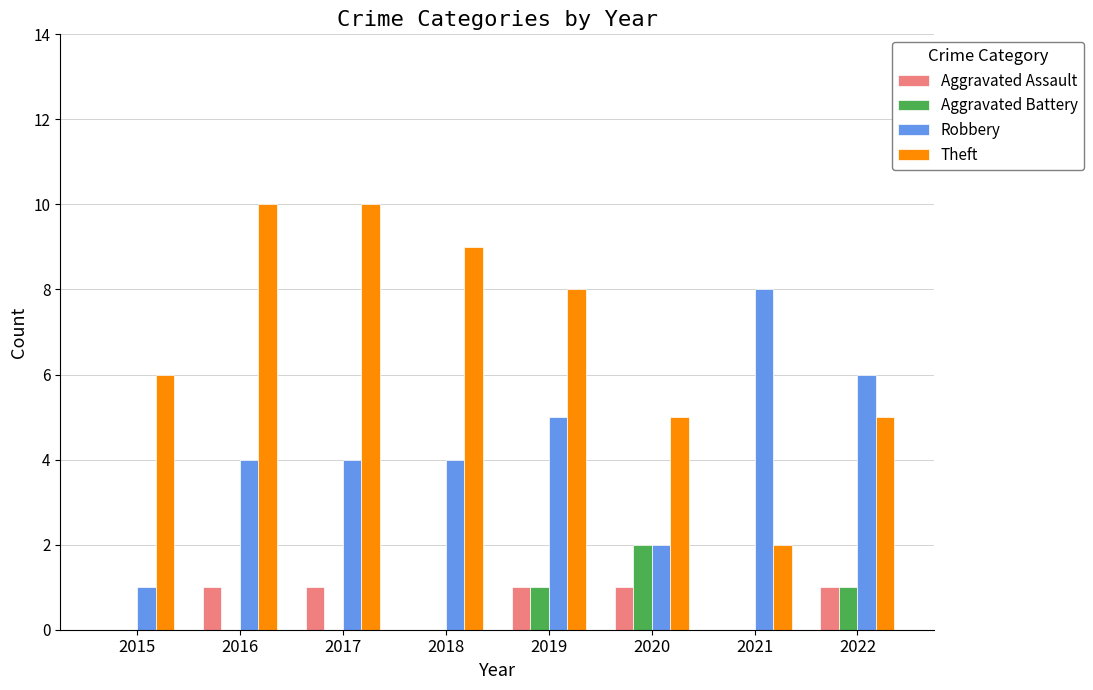

Reading left to right, transcribe all the data shown in this chart.

Aggravated Assault: 0	1	1	0	1	1	0	1
Aggravated Battery: 0	0	0	0	1	2	0	1
Robbery: 1	4	4	4	5	2	8	6
Theft: 6	10	10	9	8	5	2	5